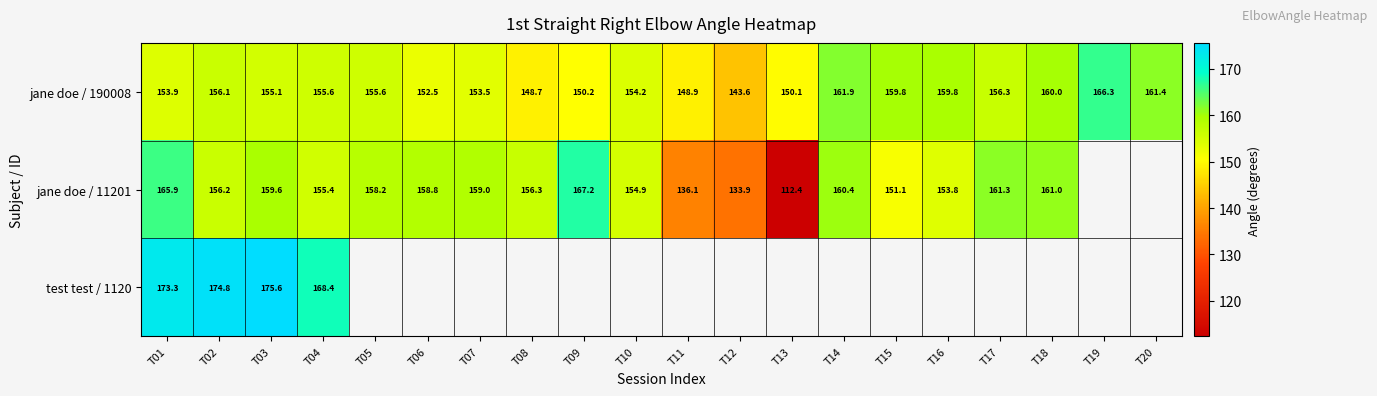

Which series has the largest total across all categories?

jane doe / 190008